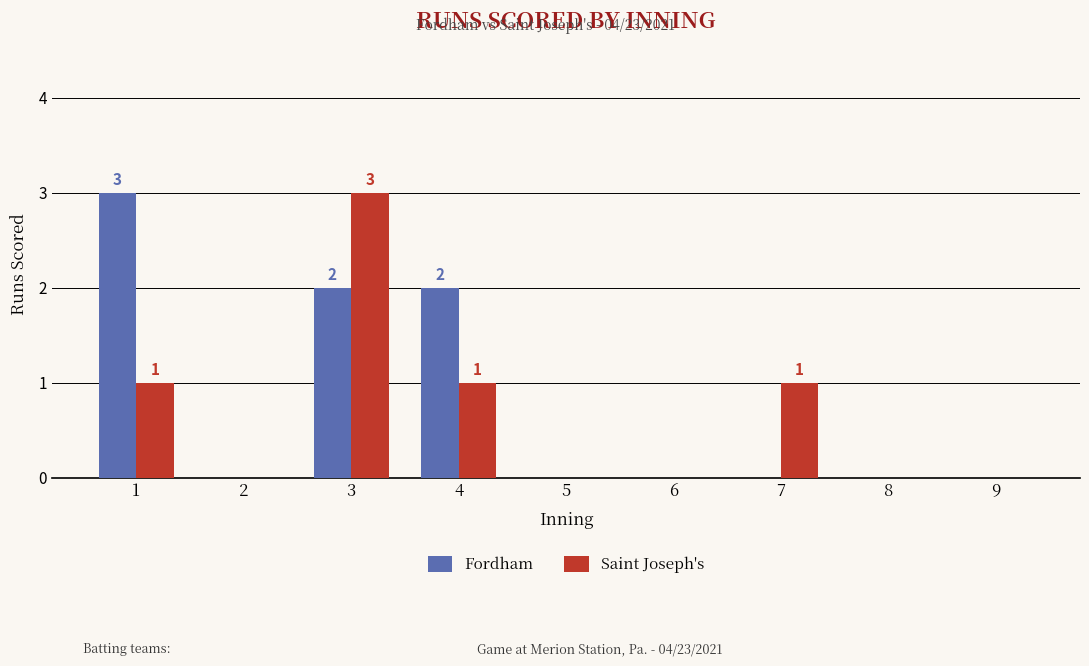

The value of Saint Joseph's at 3 is 3. True or false?

True